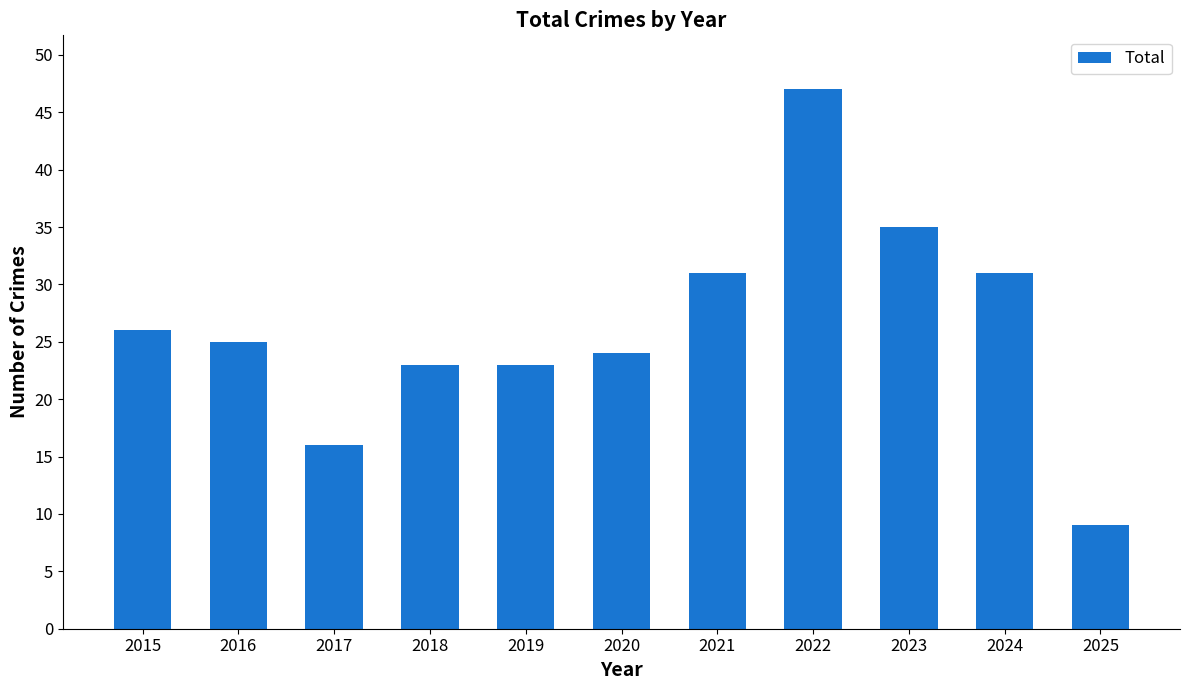

Reading right to left, list all the values displayed in this chart.

2025=9	2024=31	2023=35	2022=47	2021=31	2020=24	2019=23	2018=23	2017=16	2016=25	2015=26